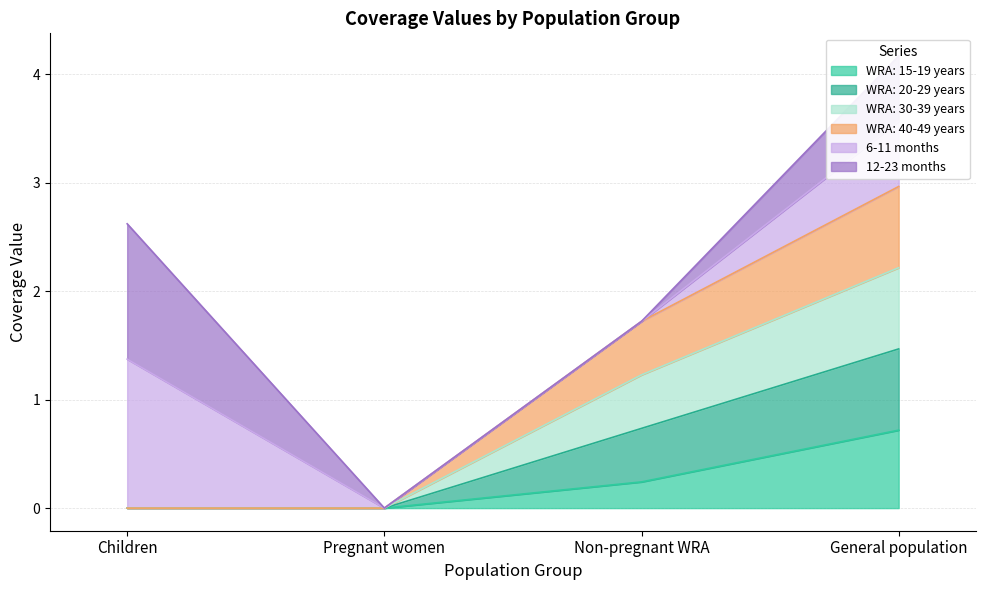

True or false: WRA: 20-29 years and WRA: 30-39 years cross at least once.

False